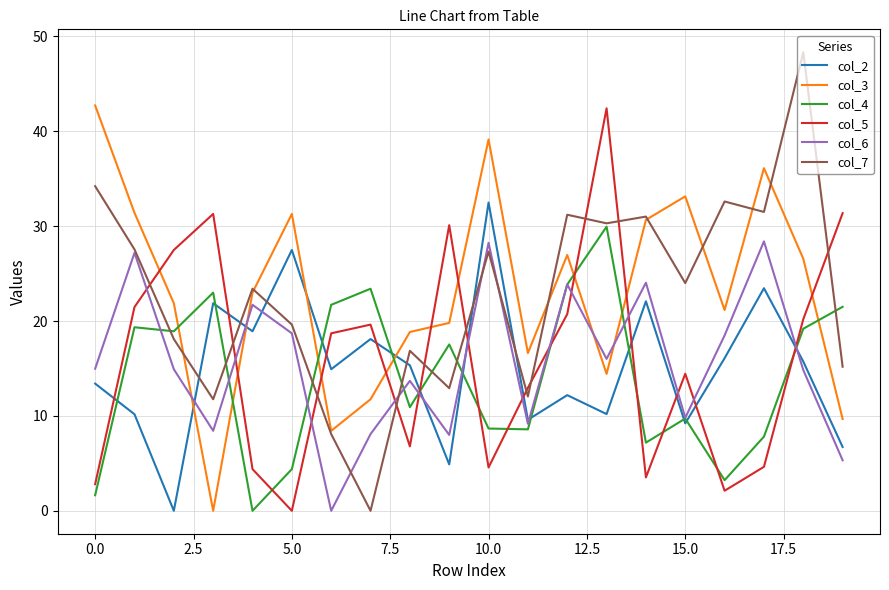

What is the greatest value displayed?

48.3